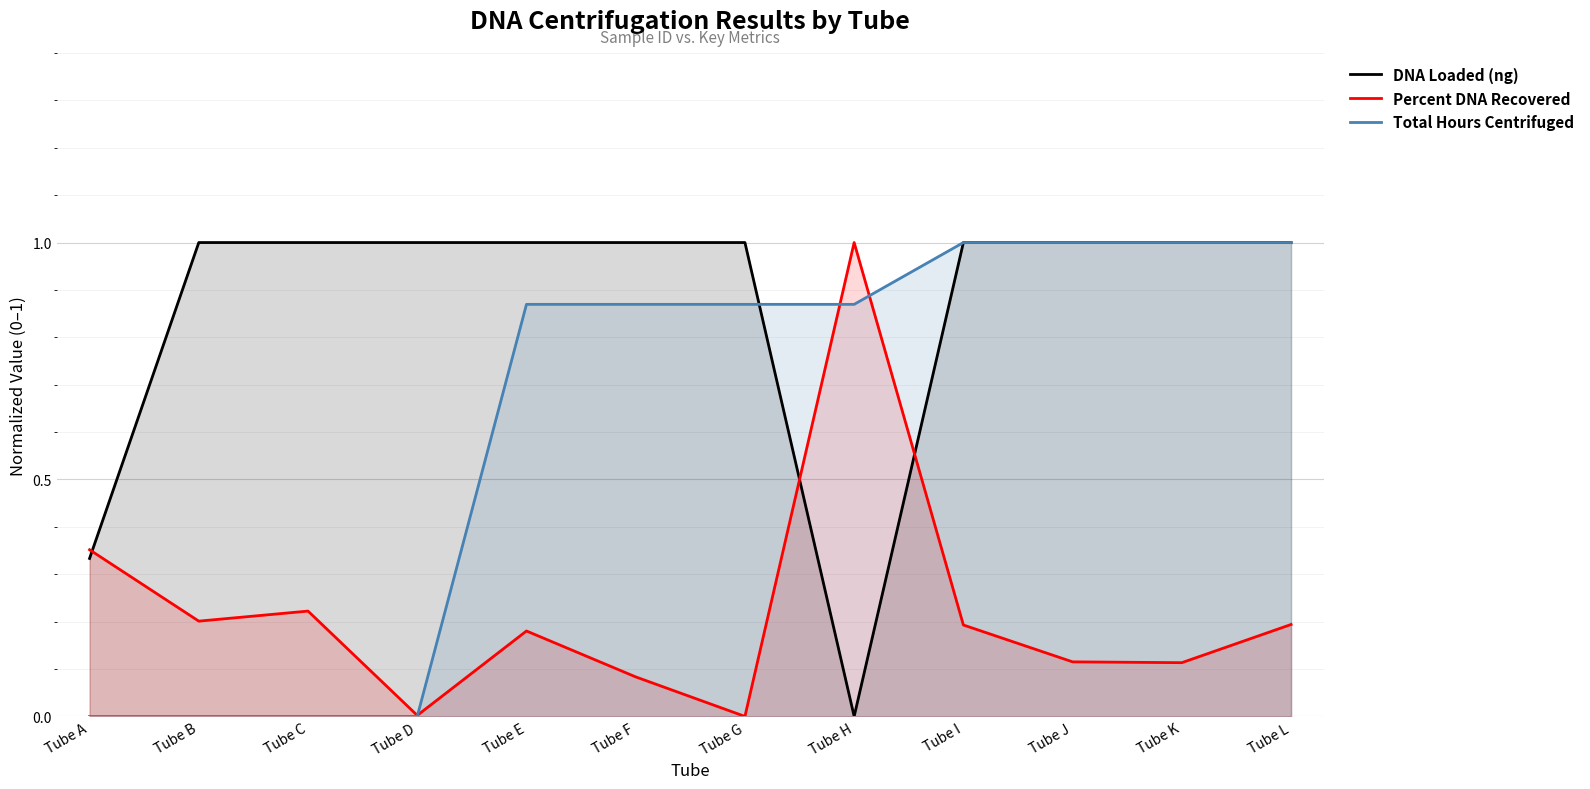

What is the difference between the highest and lowest values at Tube E?

0.8